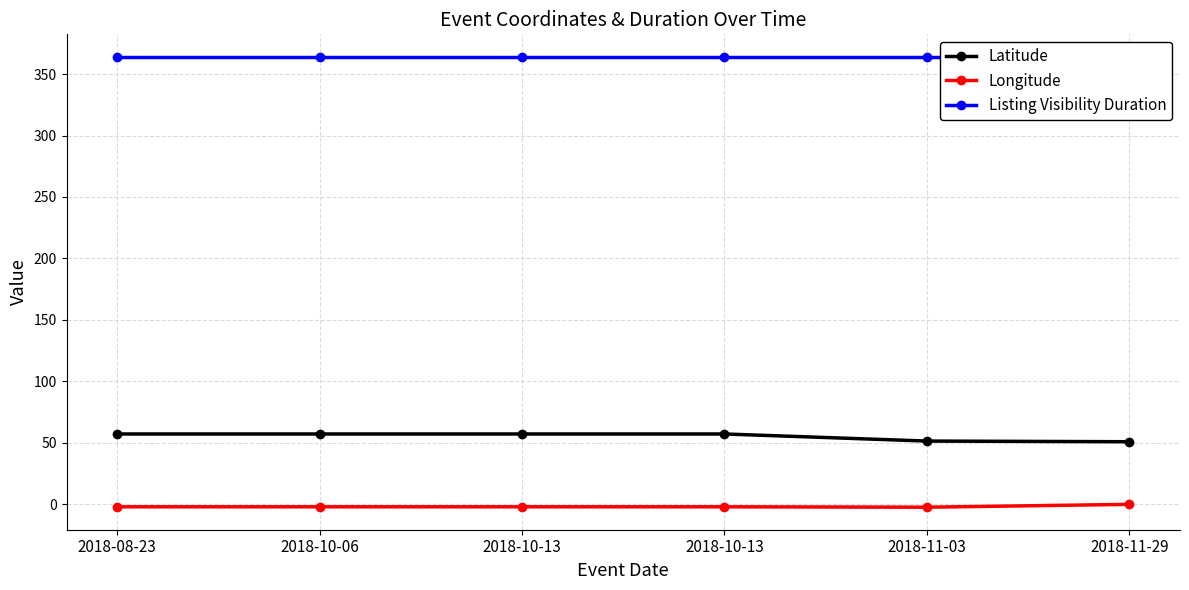

What are all the series names shown in the legend?

Latitude, Longitude, Listing Visibility Duration